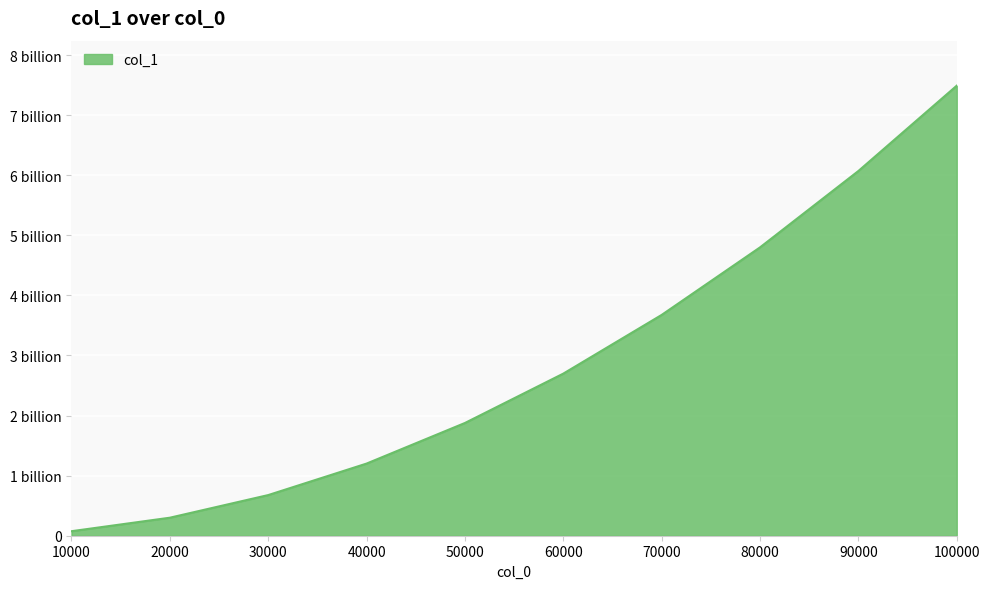

List the labels in order of value, largest first.

100000, 90000, 80000, 70000, 60000, 50000, 40000, 30000, 20000, 10000